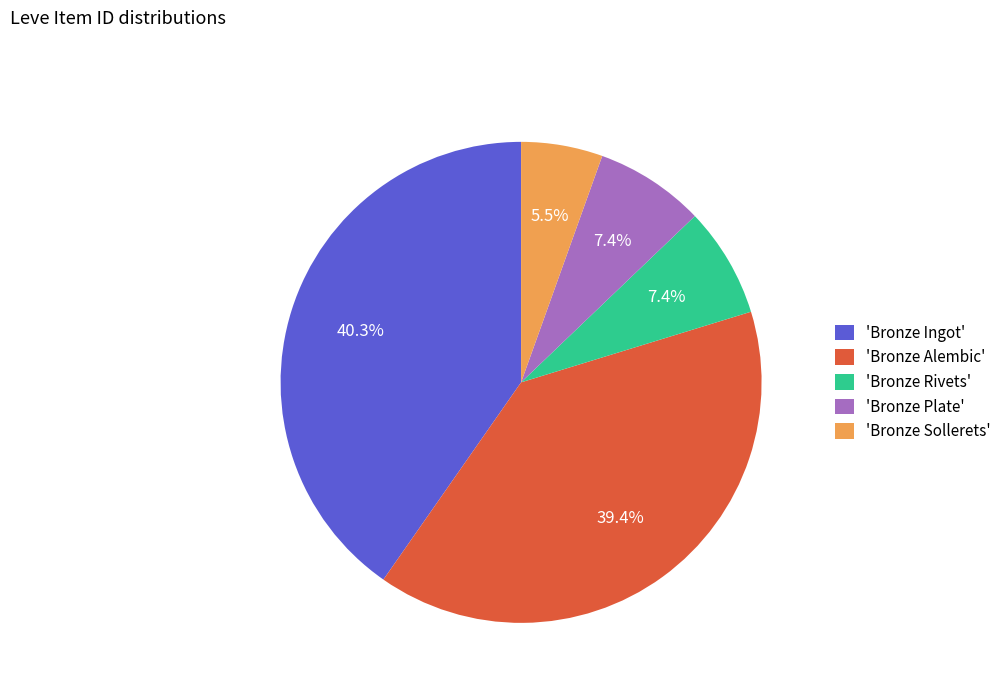

Does any single category account for the majority?

No